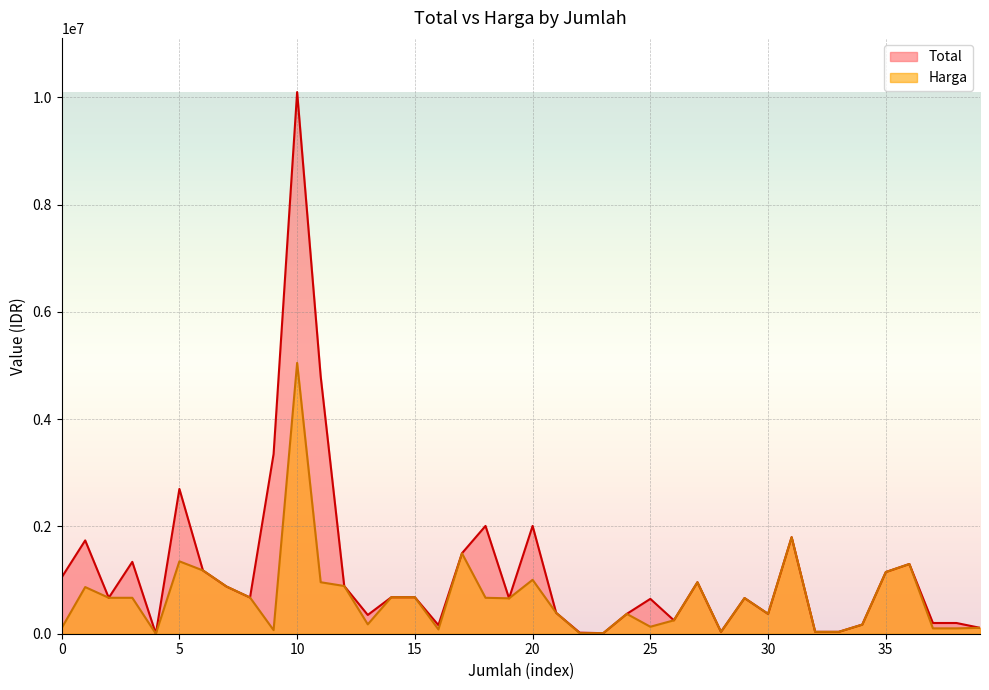

Between 1 and 1, which is larger?

1